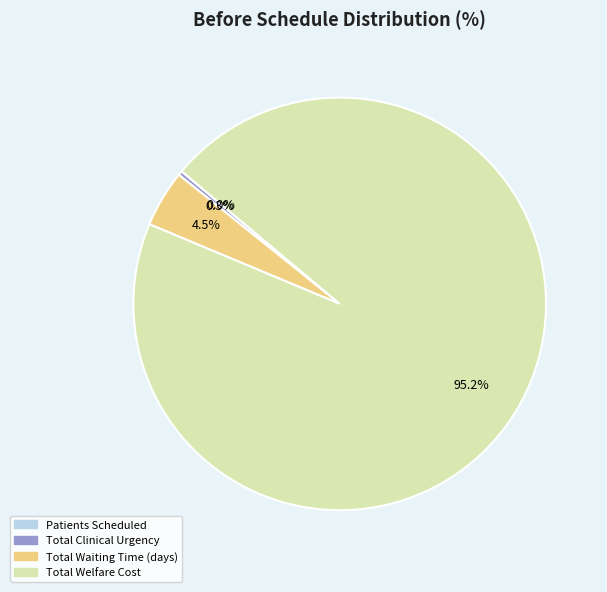

To the nearest percent, what portion does Total Welfare Cost represent?

95%